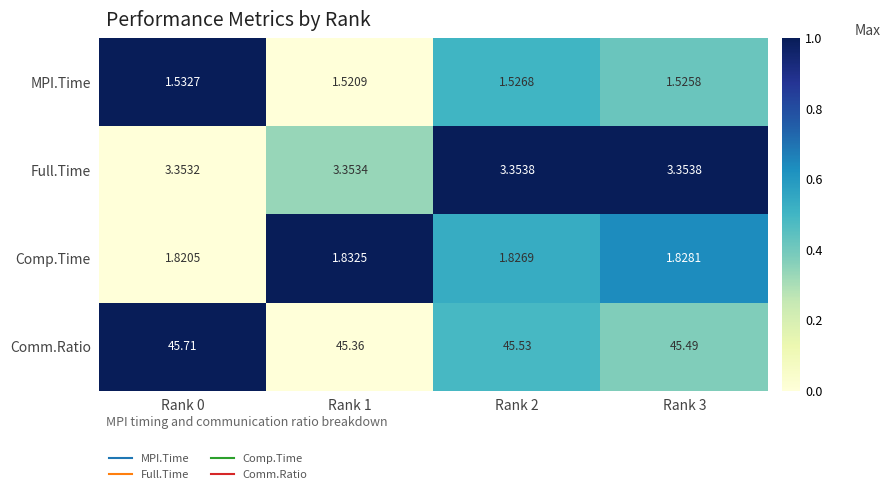

Rank the series at Rank 3 from highest to lowest value.

Comm.Ratio, Full.Time, Comp.Time, MPI.Time